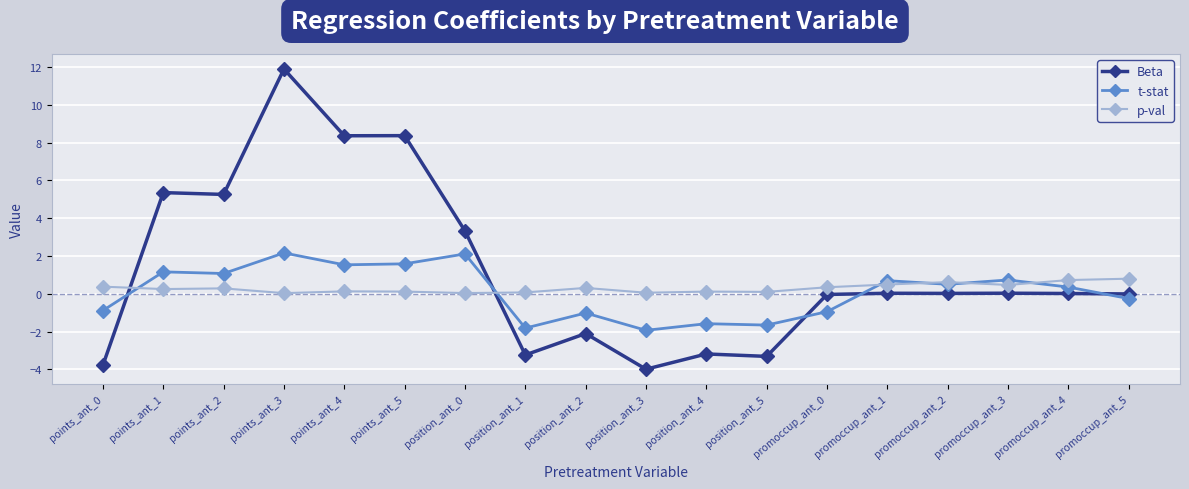

What value does the p-val series have at promoccup_ant_1?

0.5